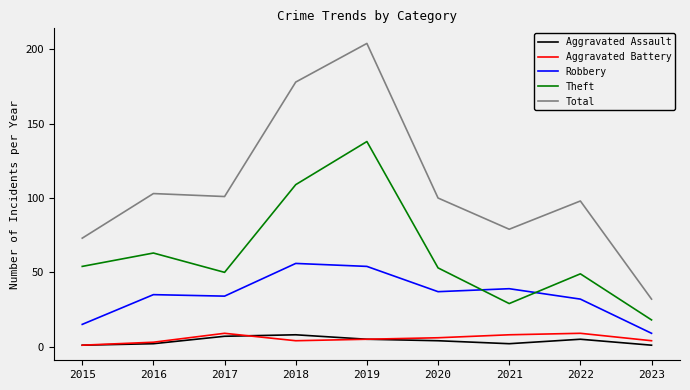

Read the Theft value at 2023, to the nearest 5.

20